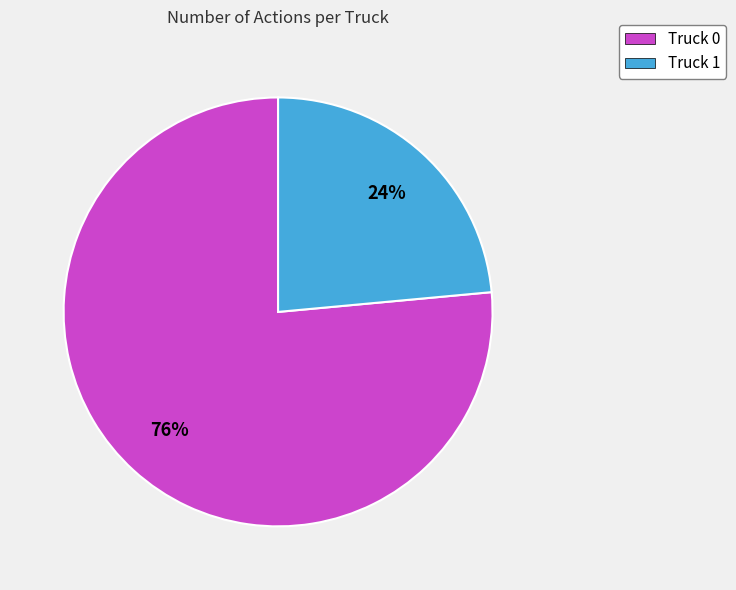

What is the smallest slice in the pie chart?

Truck 1